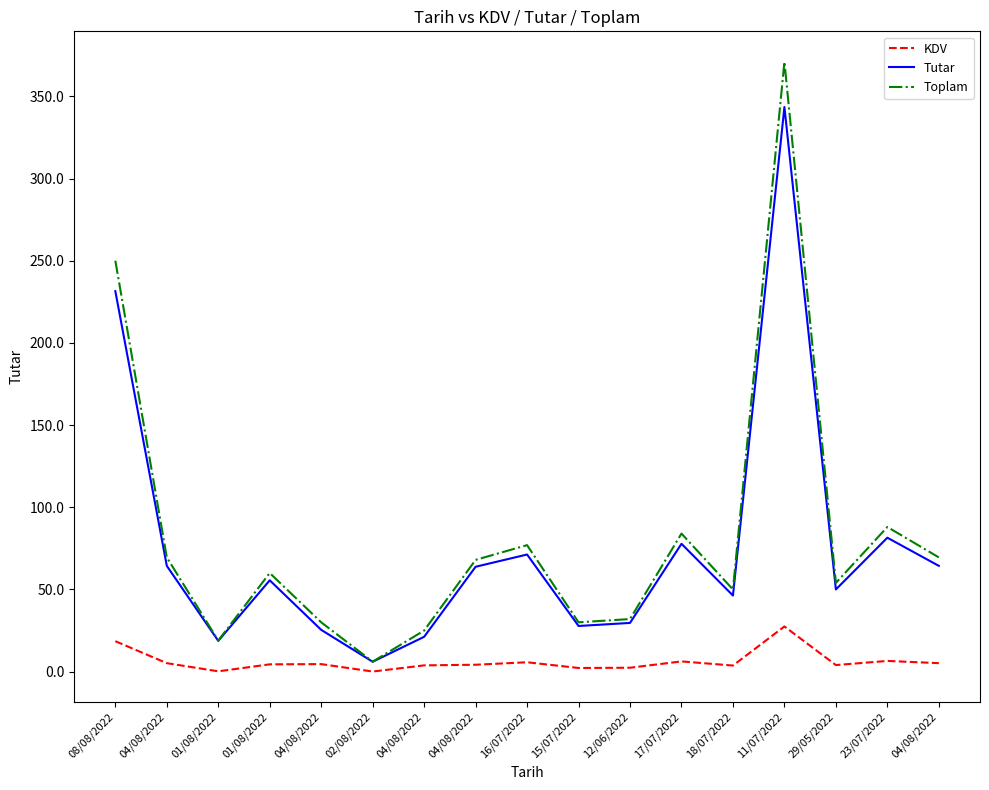

Rank the series by their maximum value, from highest to lowest.

Toplam, Tutar, KDV